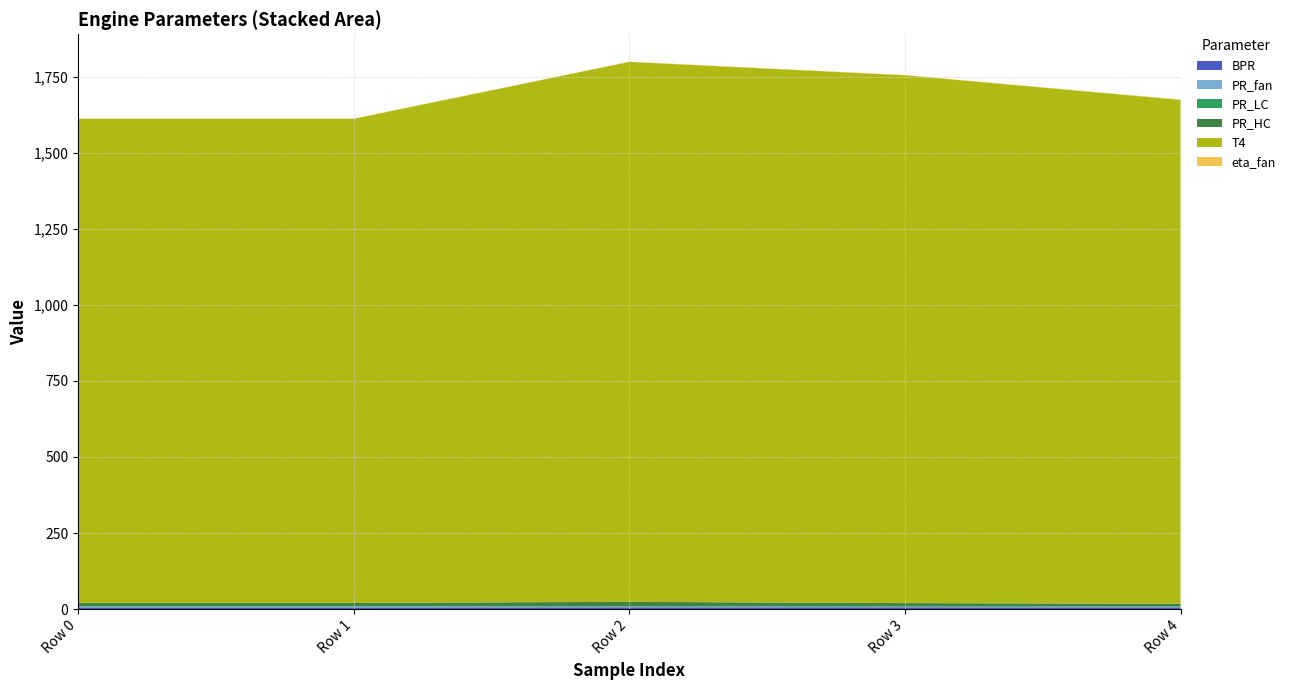

Reading left to right, extract all data points from this chart.

BPR: 5.6	5.6	5.9	5.9	5.6
PR_fan: 2.4	2.4	1.7	1.3	1.4
PR_LC: 1.7	1.7	1.8	2.0	1.6
PR_HC: 10.7	10.7	14.4	10.4	8.9
T4: 1591.2	1591.2	1774.8	1735.1	1656.3
eta_fan: 0.9	0.9	0.9	0.9	0.9